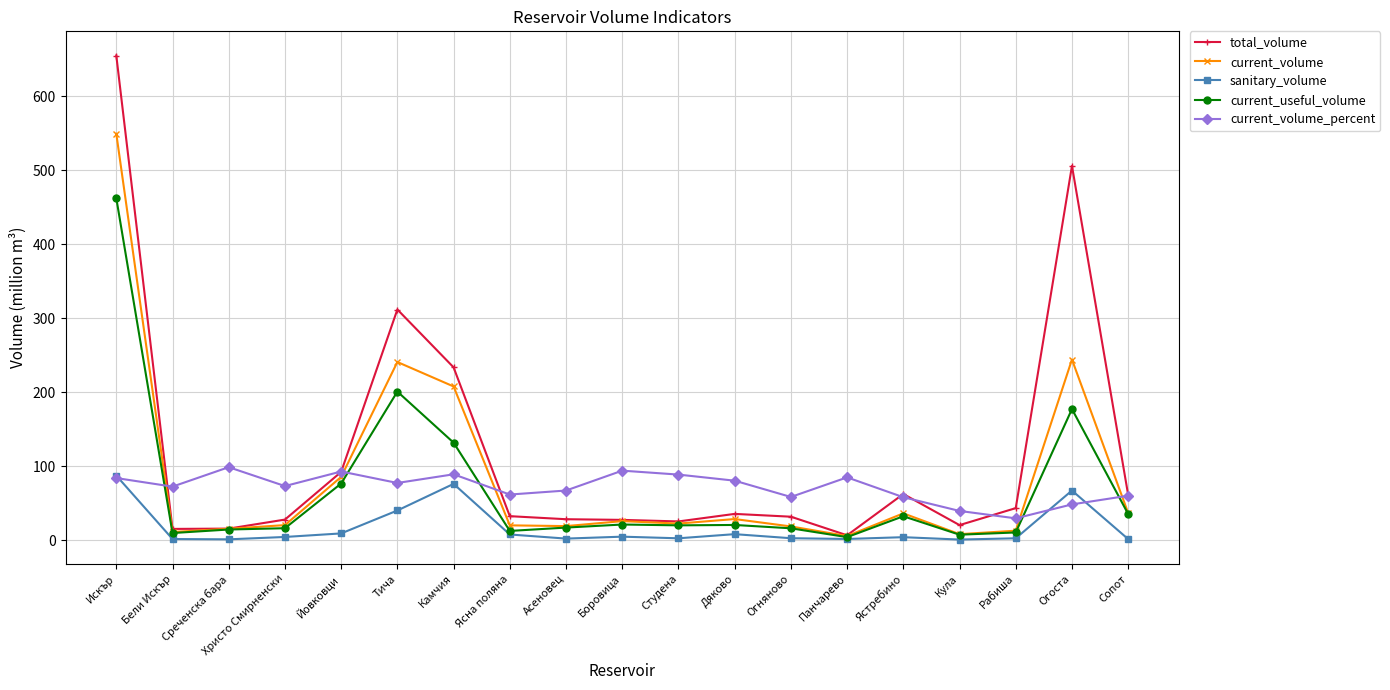

The value of current_volume at Камчия is 207.7. True or false?

True